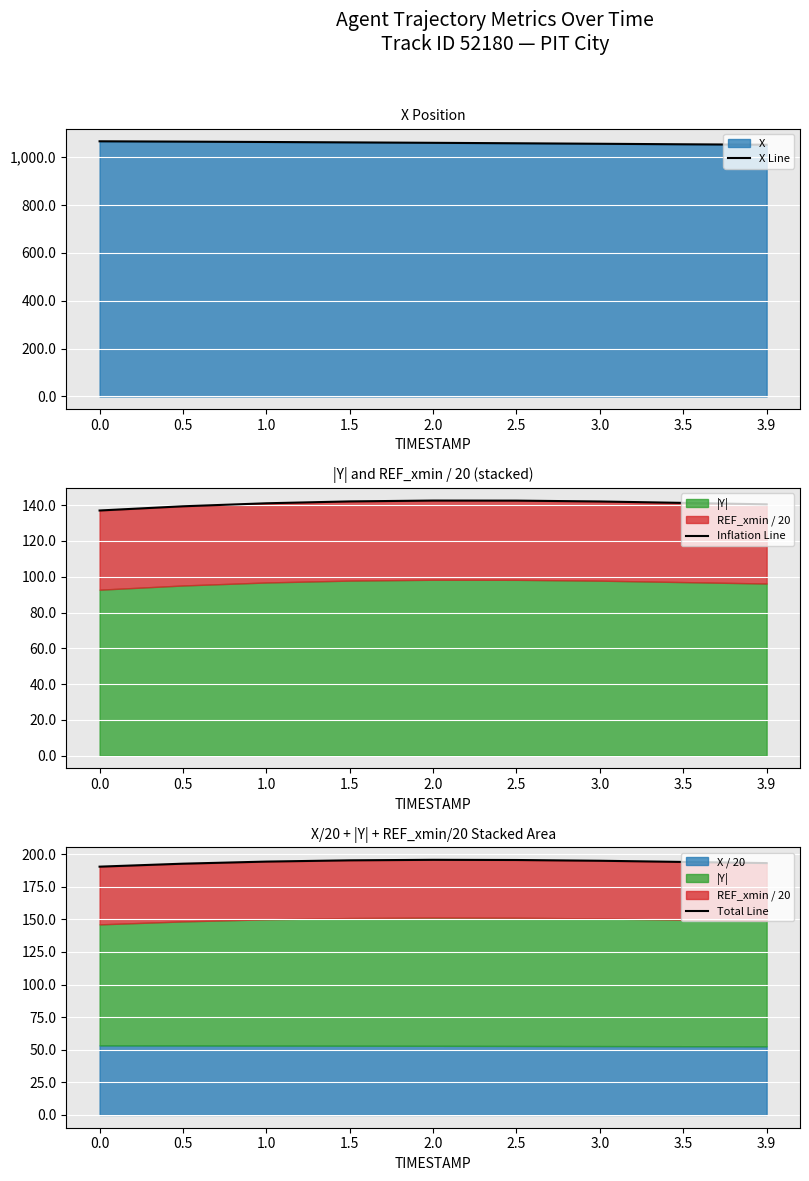

The value of X Line at 3.5 is 1054.3. True or false?

True